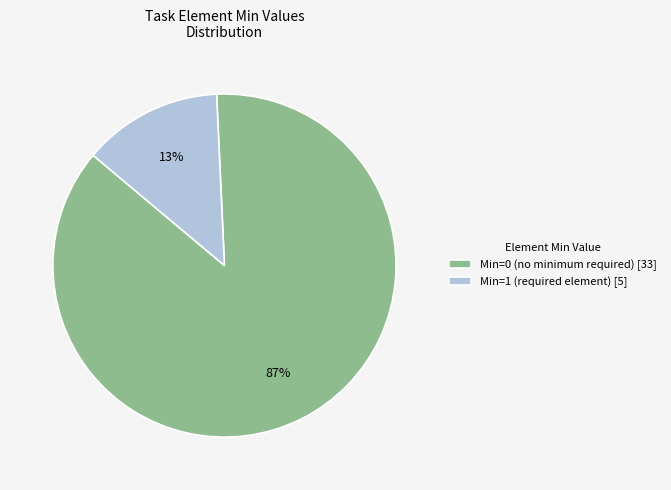

Is it true that Min=0 (no minimum required) [33] is 98% of the pie?

False